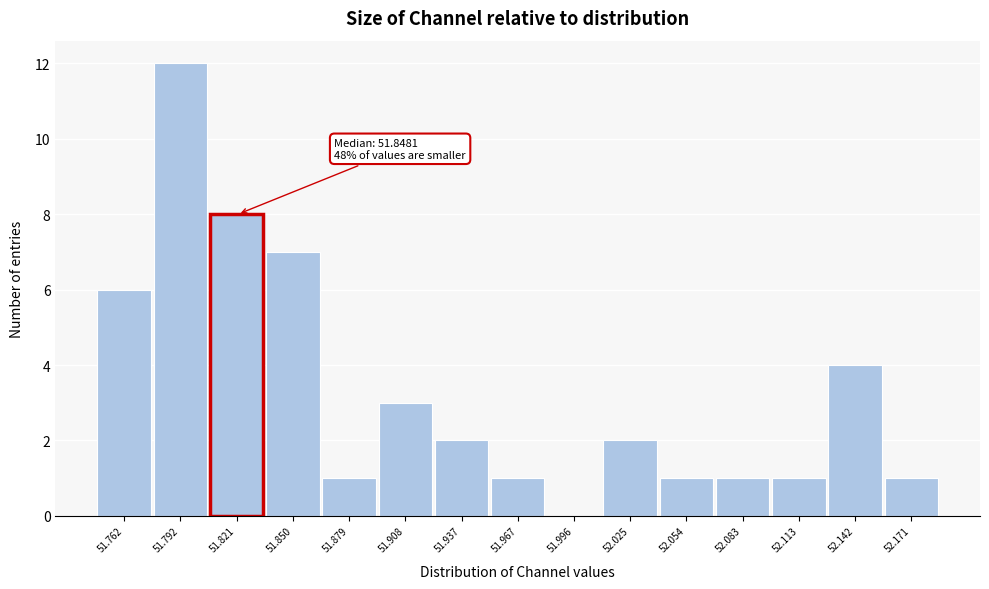

Reading left to right, what are all the values shown in this chart?

51.762=6	51.792=12	51.821=8	51.850=7	51.879=1	51.908=3	51.937=2	51.967=1	51.996=0	52.025=2	52.054=1	52.083=1	52.113=1	52.142=4	52.171=1